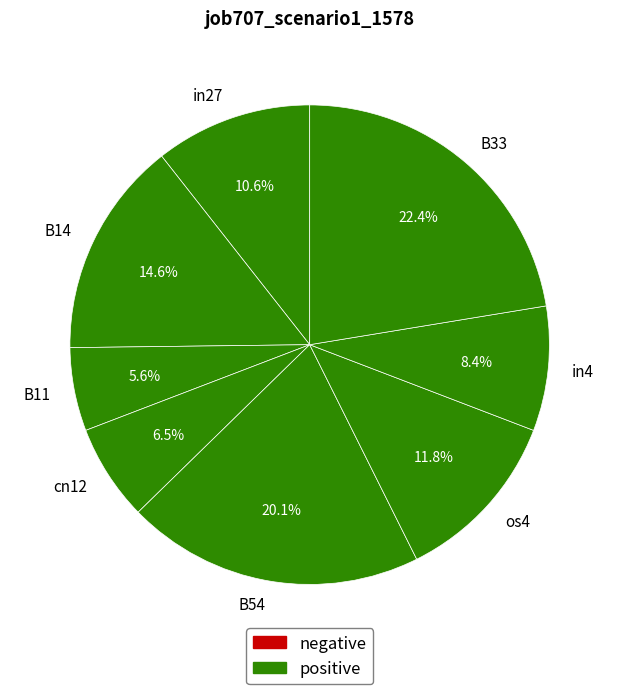

Which category has the biggest portion of the pie?

B33